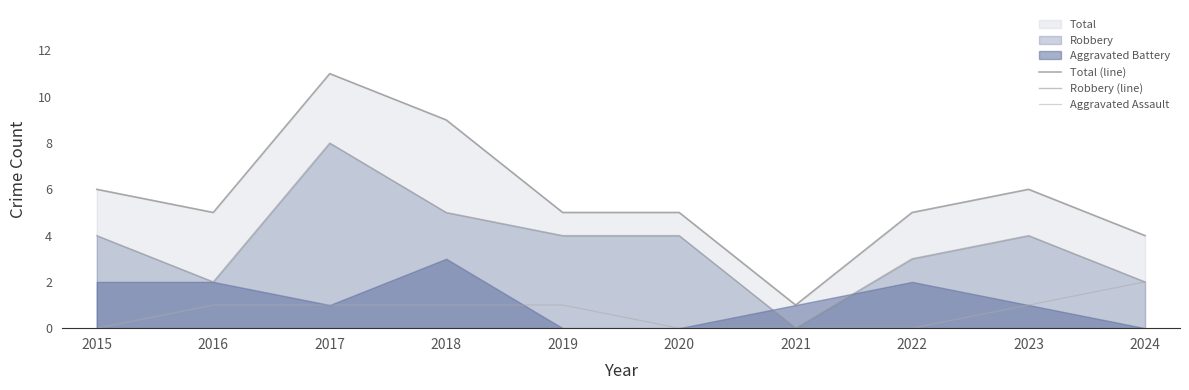

Reading left to right, extract all data points from this chart.

Total (line): 2015=6	2016=5	2017=11	2018=9	2019=5	2020=5	2021=1	2022=5	2023=6	2024=4
Robbery (line): 2015=4	2016=2	2017=8	2018=5	2019=4	2020=4	2021=0	2022=3	2023=4	2024=2
Aggravated Assault: 2015=0	2016=1	2017=1	2018=1	2019=1	2020=0	2021=0	2022=0	2023=1	2024=2